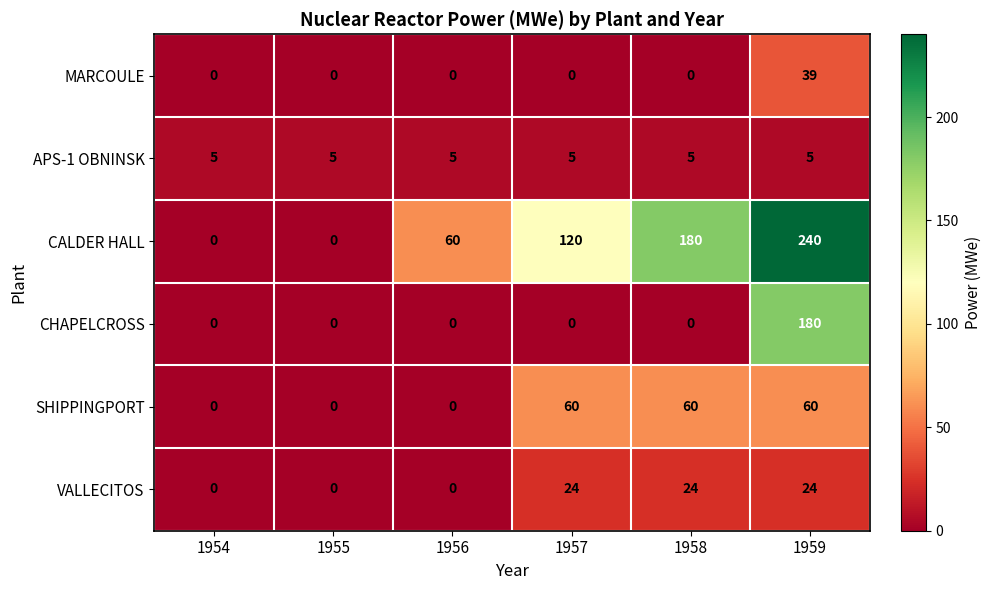

What is the difference between the maximum and second lowest values in the SHIPPINGPORT series?

60